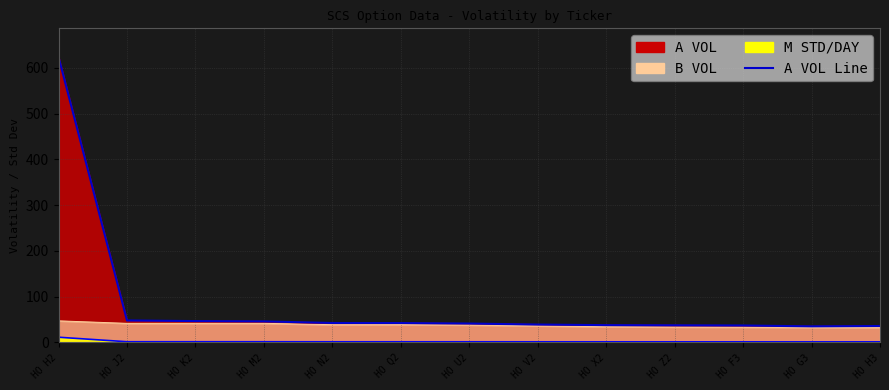

List the labels in order of value, largest first.

HO H2, HO J2, HO K2, HO M2, HO N2, HO Q2, HO U2, HO V2, HO X2, HO Z2, HO F3, HO H3, HO G3